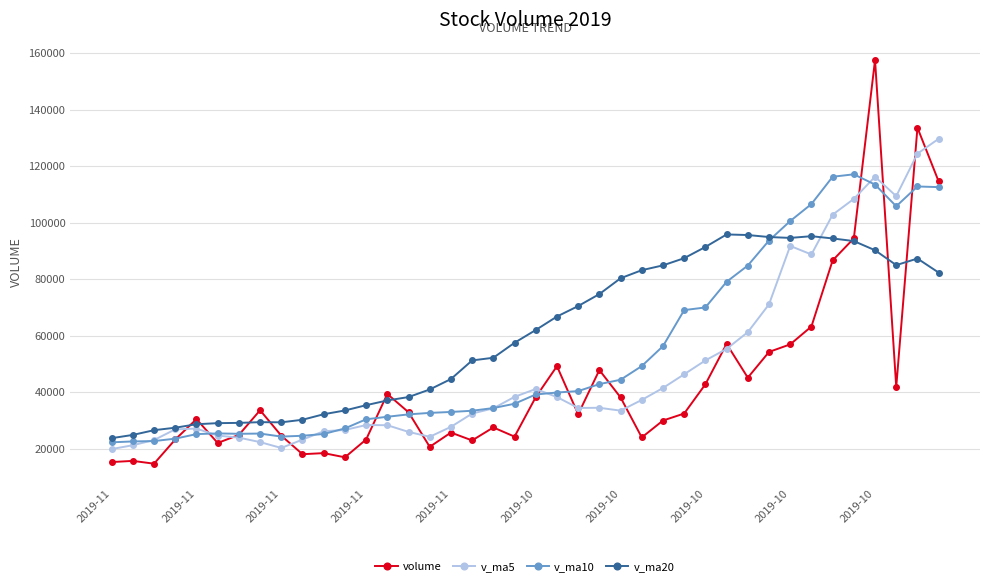

What is the maximum value shown in the chart?

157635.6